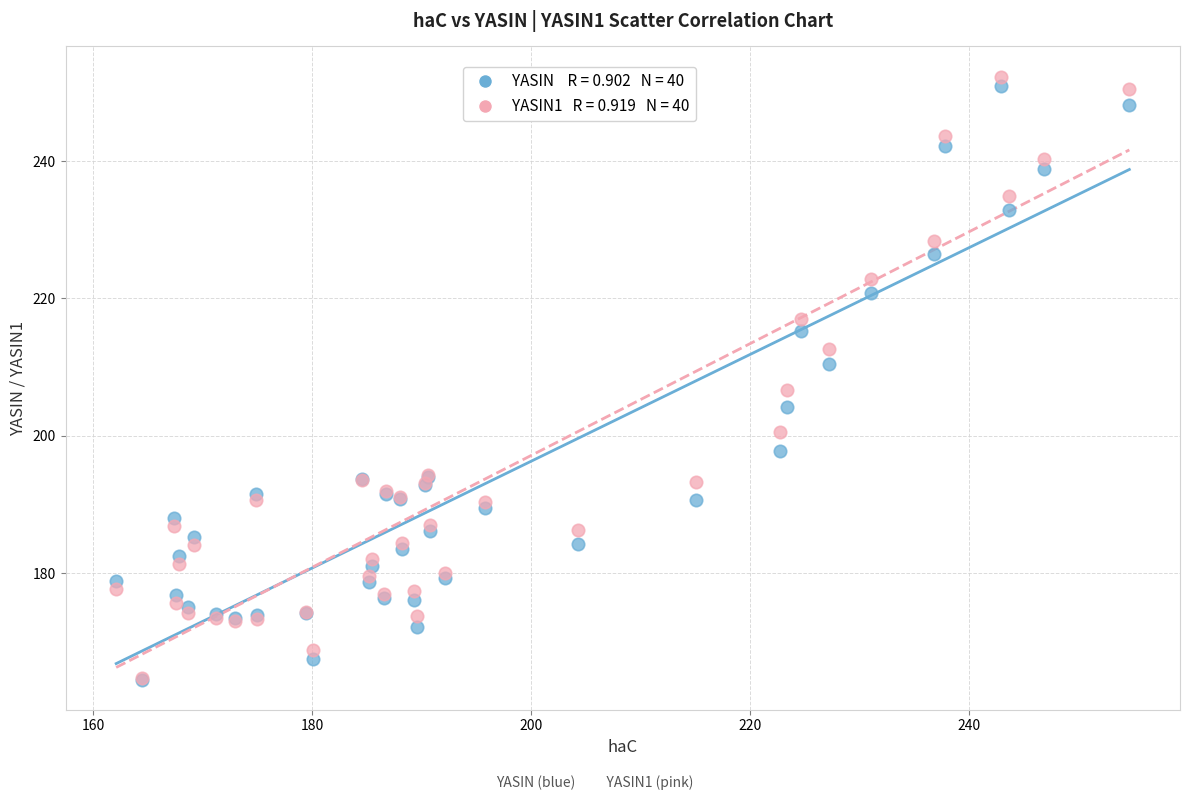

Across all series, what Y value is closest to 208?

206.6